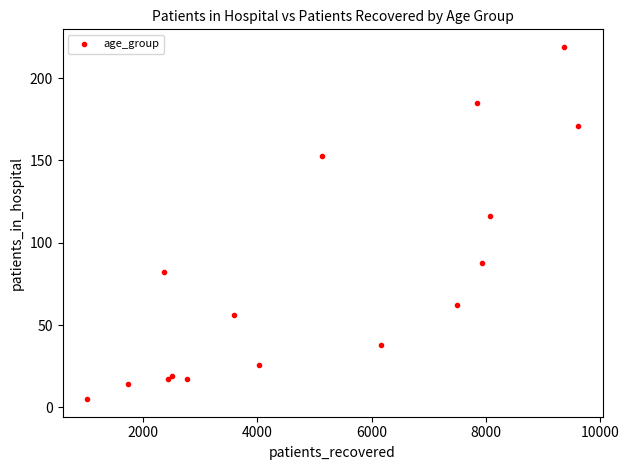

What Y value in the scatter plot is closest to 112?

116